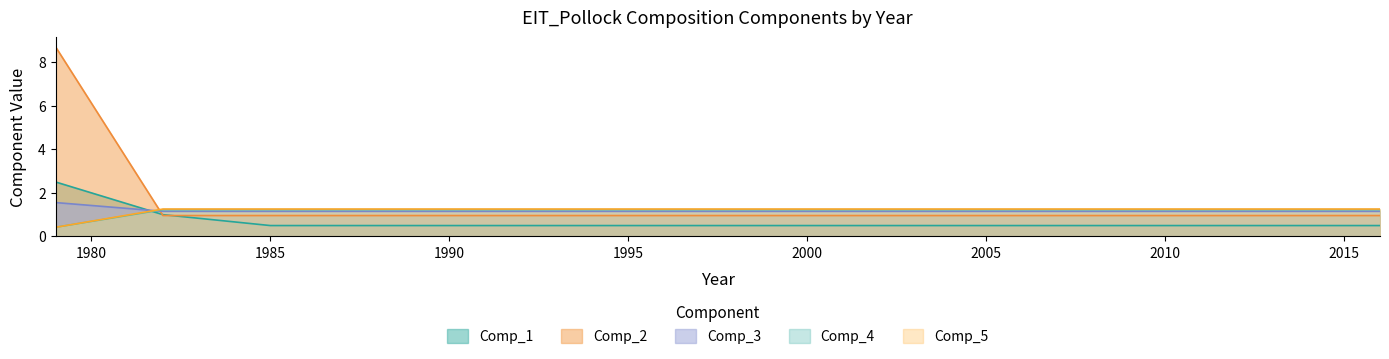

At 2000, list the series in order from smallest to largest.

Comp_1, Comp_2, Comp_3, Comp_4, Comp_5